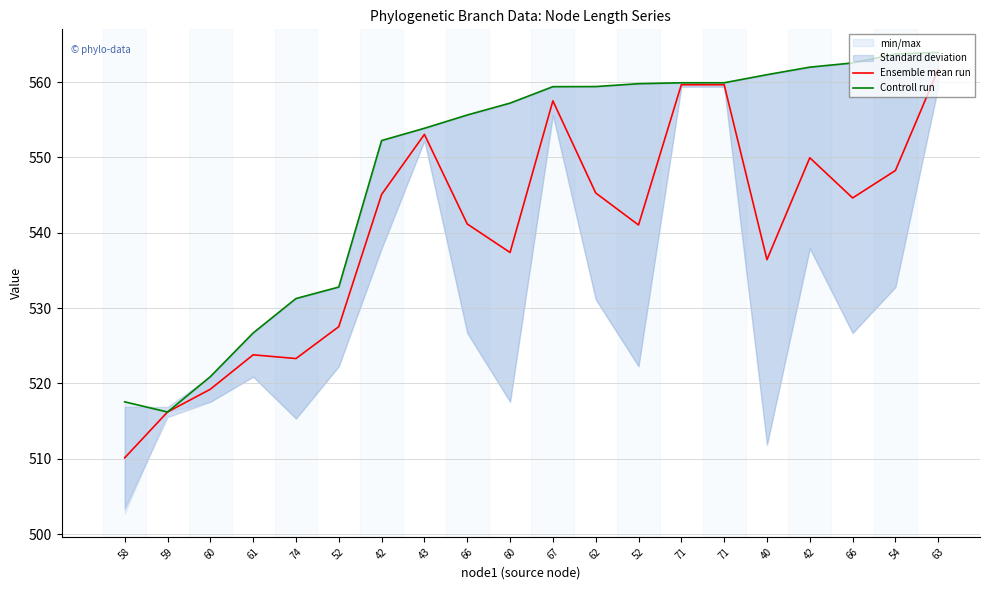

What is the greatest value displayed?

563.9